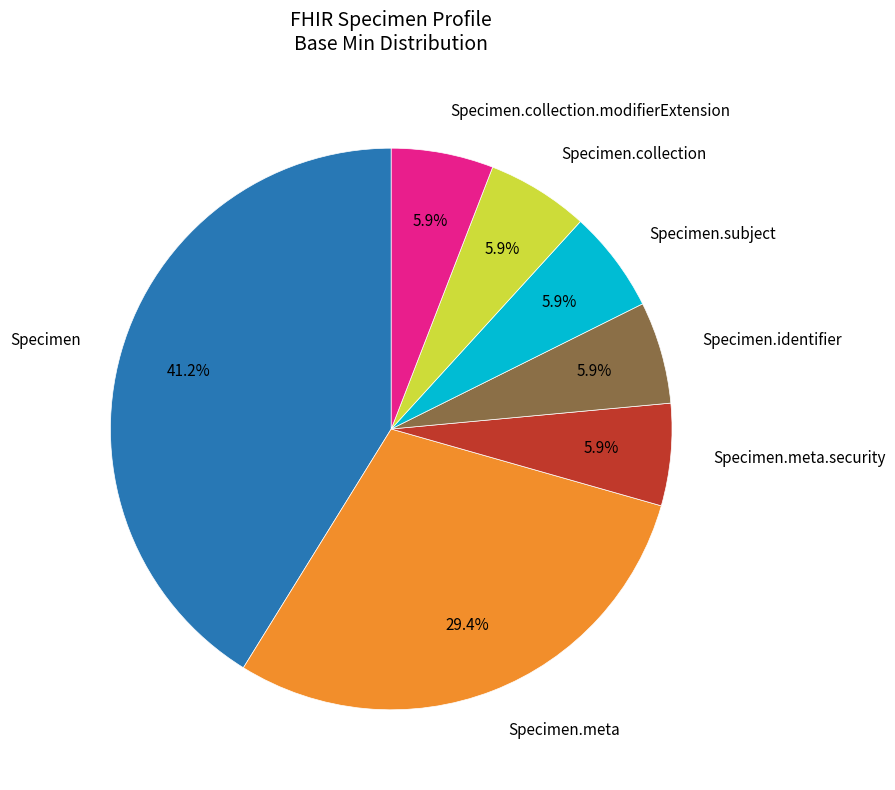

Count the number of slices in the pie.

7